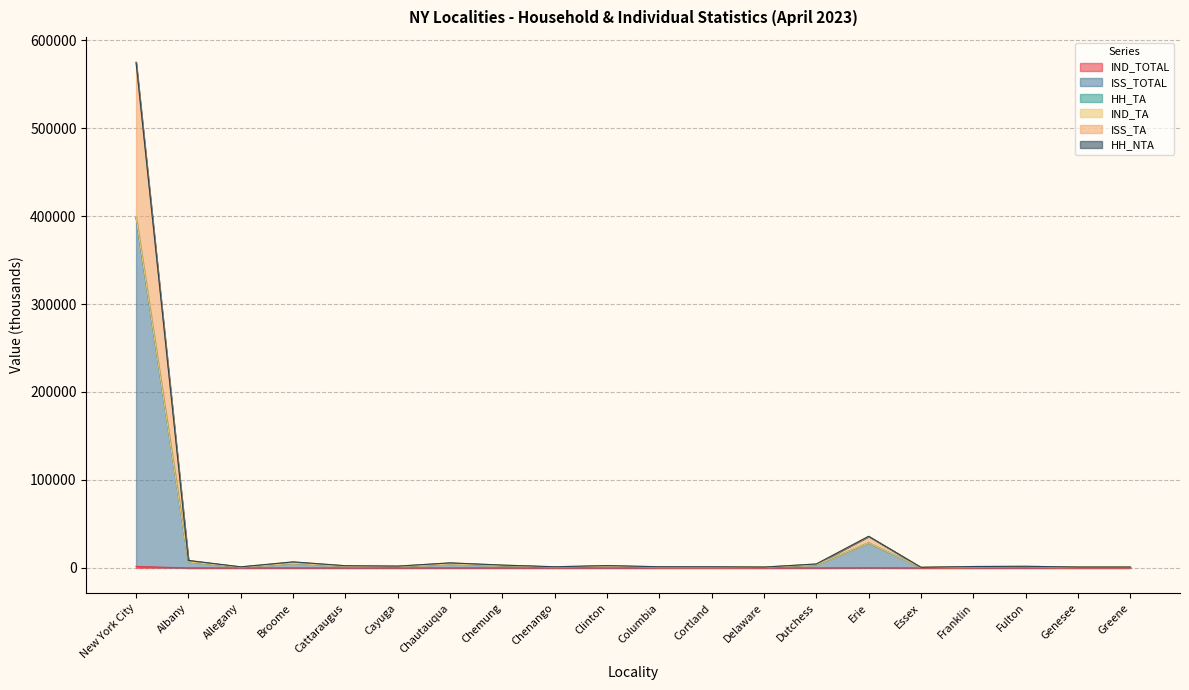

How many values in the IND_TA series are below 2110?

10